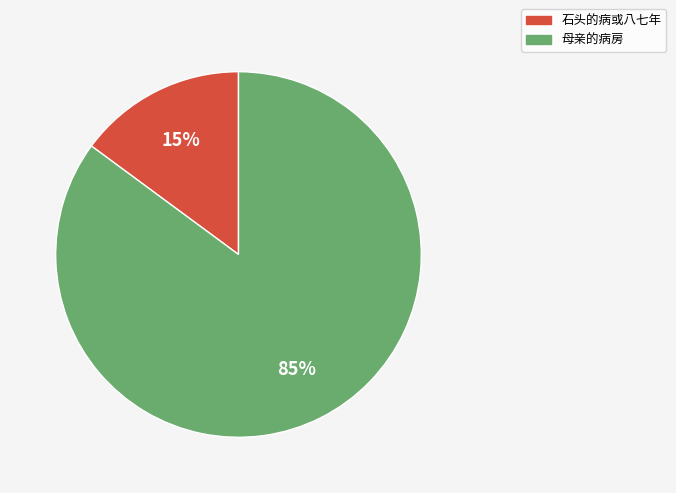

Rank the categories by value from highest to lowest.

母亲的病房, 石头的病或八七年